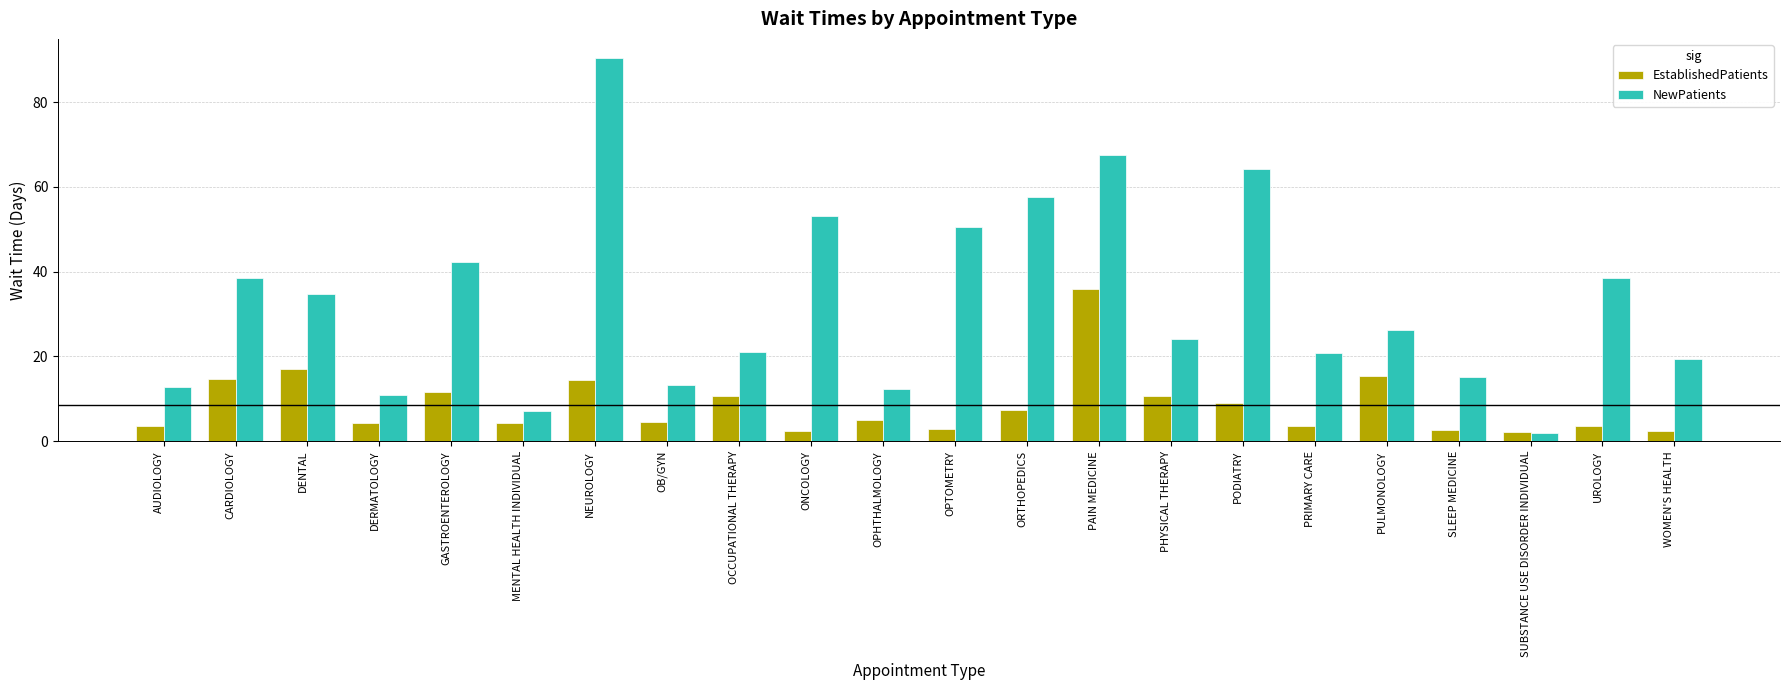

Which series has the largest range (max minus min)?

NewPatients